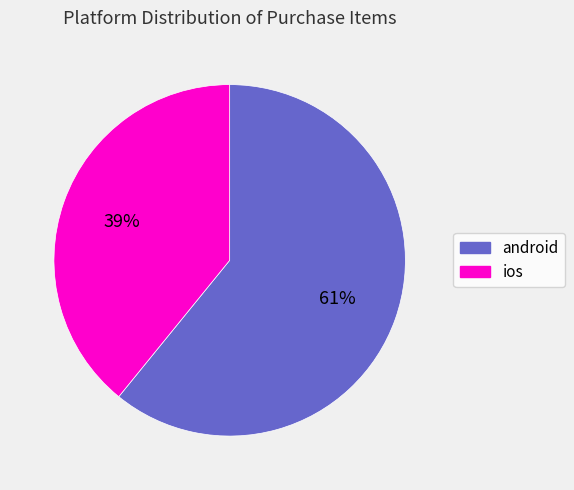

Do ios and android together represent more than half of the pie?

Yes